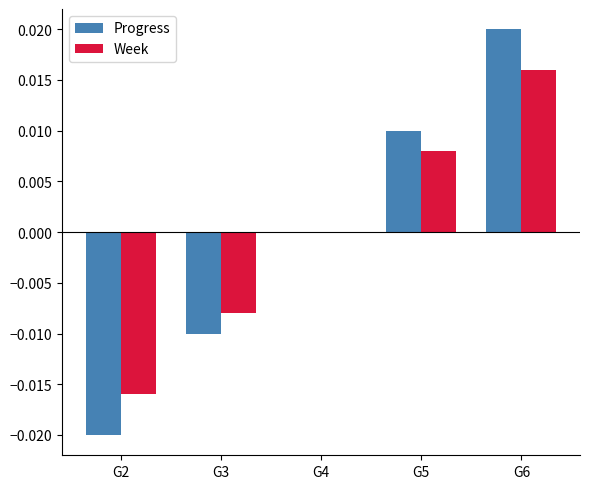

Is it true that Week equals 0.0 at G5?

True